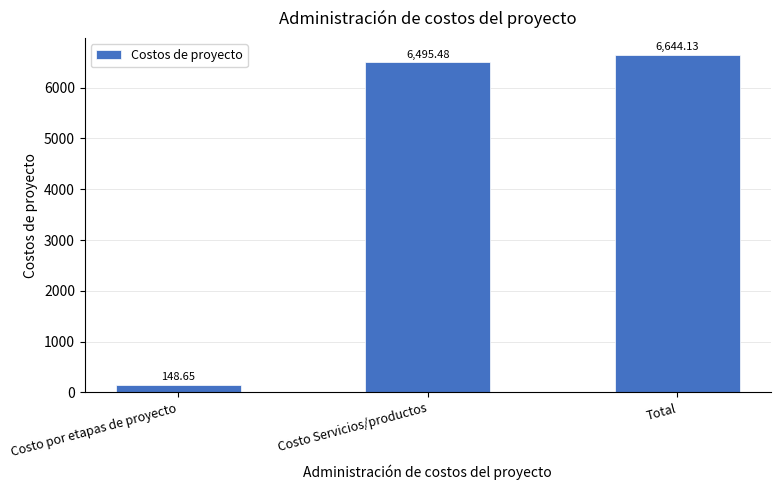

What is the greatest value displayed?

6644.1